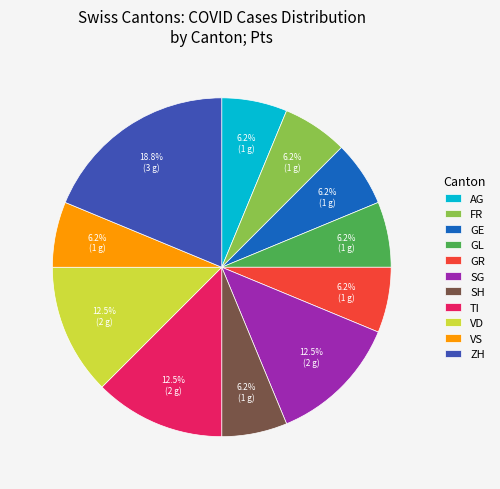

Do TI and VS together represent more than half of the pie?

No